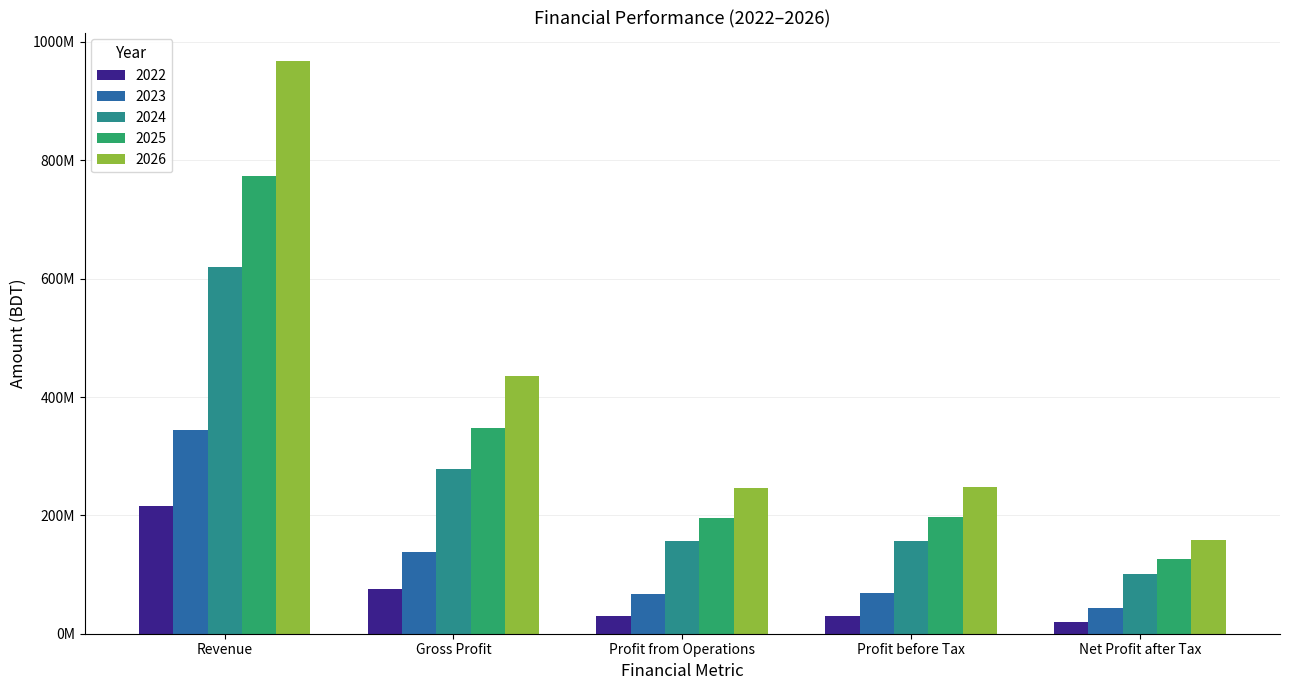

Which series changed the most between Gross Profit and Profit from Operations?

2026